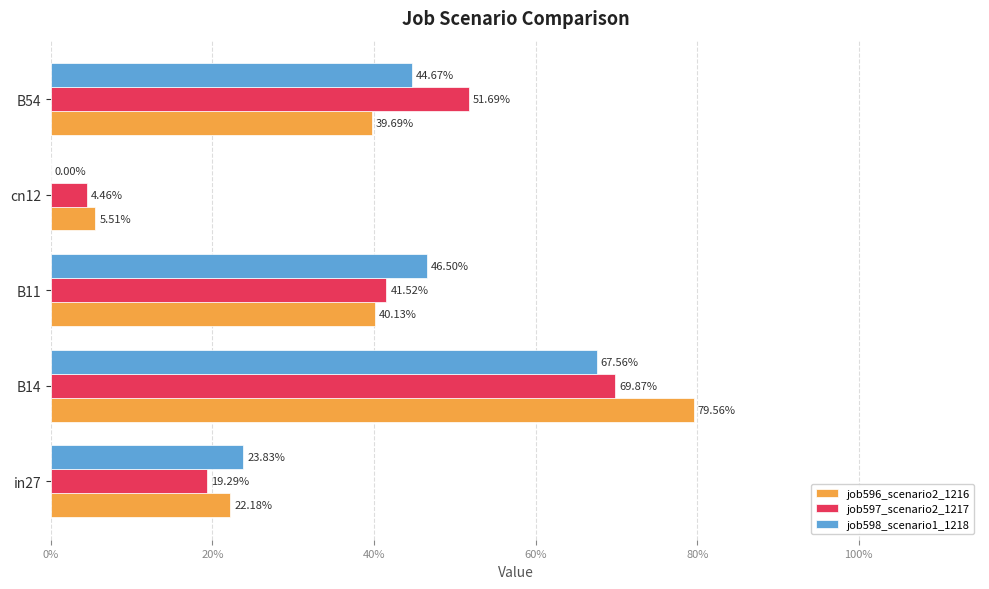

Which series has the largest range (max minus min)?

job596_scenario2_1216